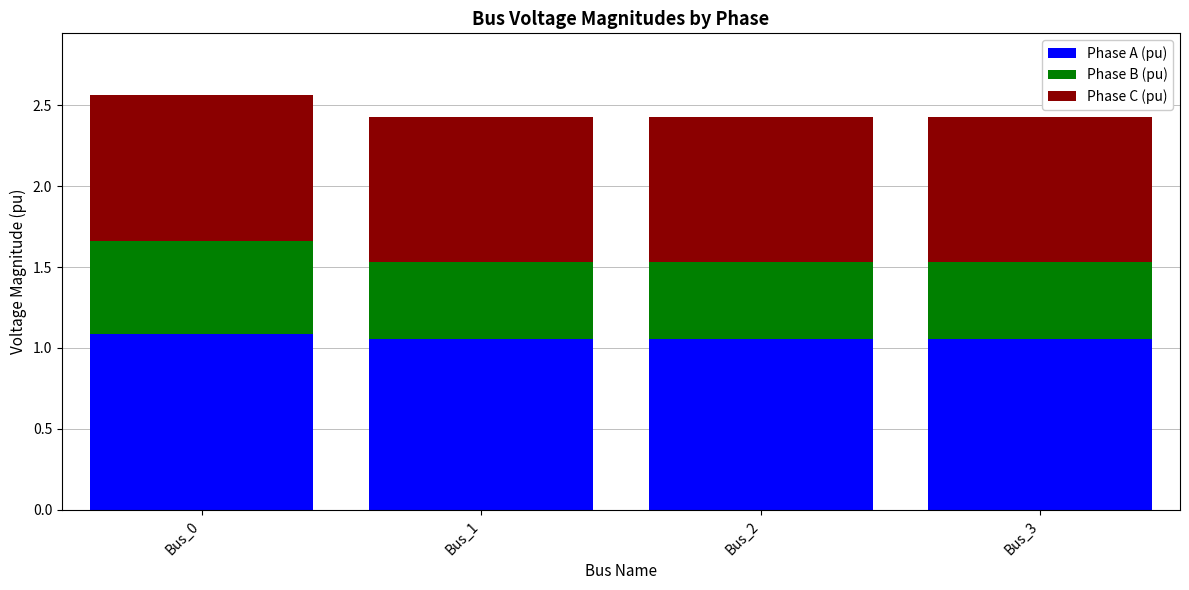

The Phase A (pu) series shows 1.1 at Bus_1. True or false?

True